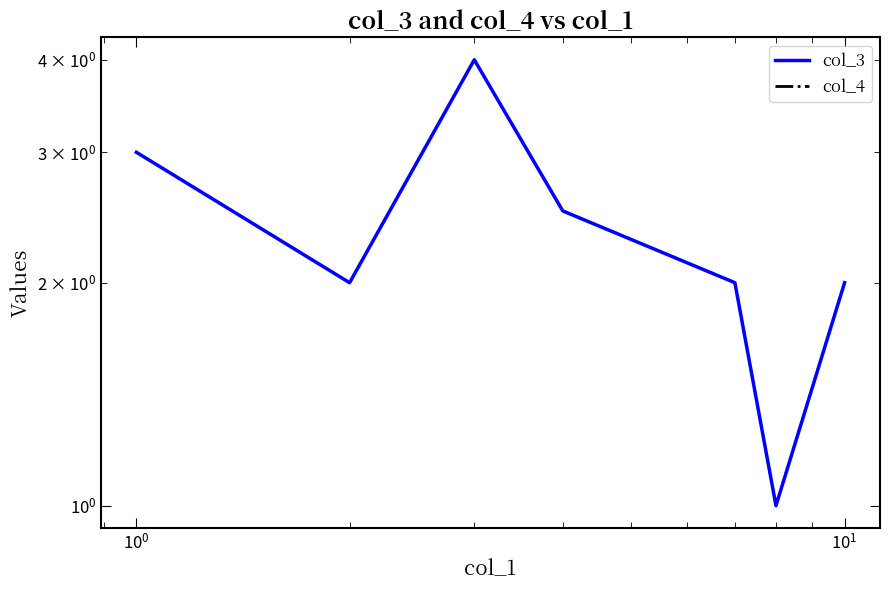

At how many categories does at least one series exceed 1?

6